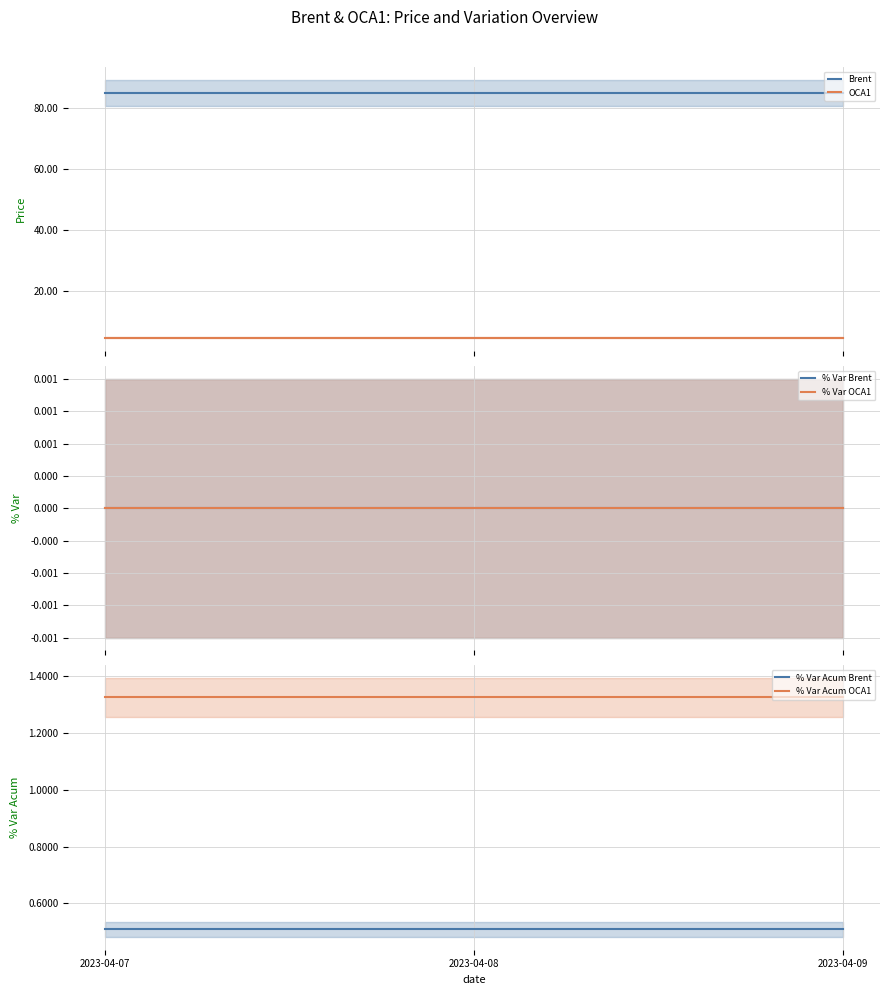

What is the maximum value shown in the chart?

85.1